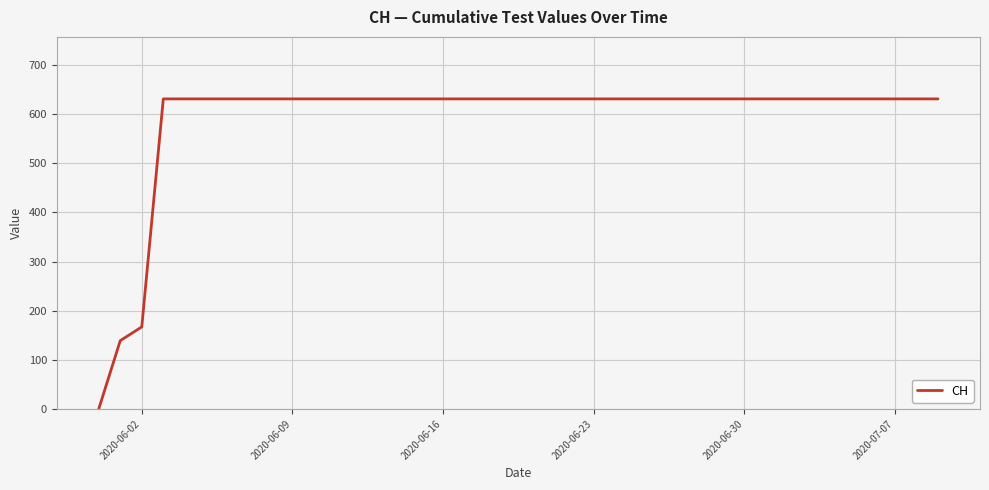

How many positive values are there?

39